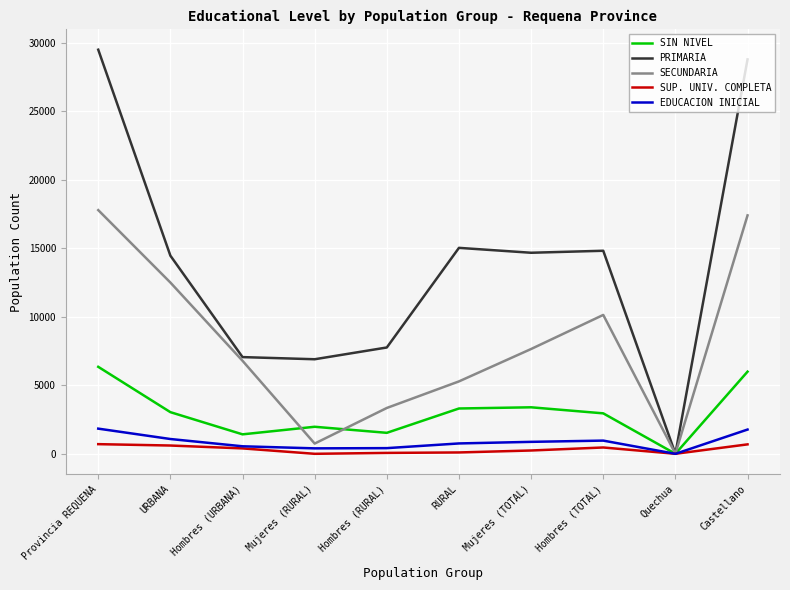

At how many categories does at least one series exceed 689?

9